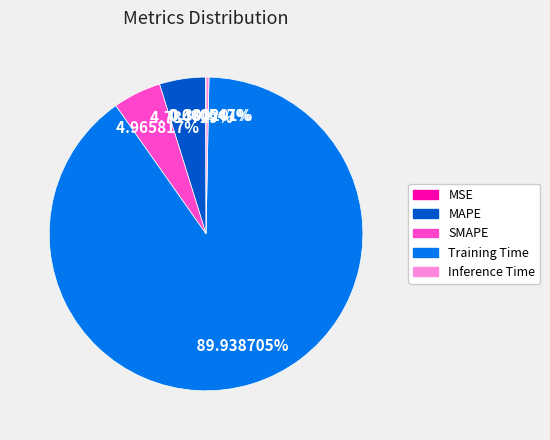

What is the largest slice in the pie chart?

Training Time